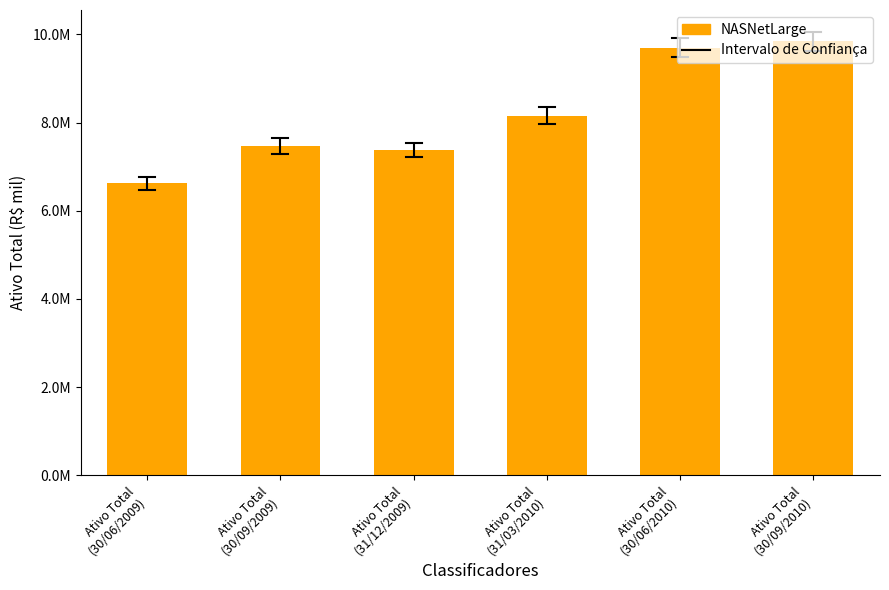

What position from the left is Ativo Total
(30/06/2010)?

5